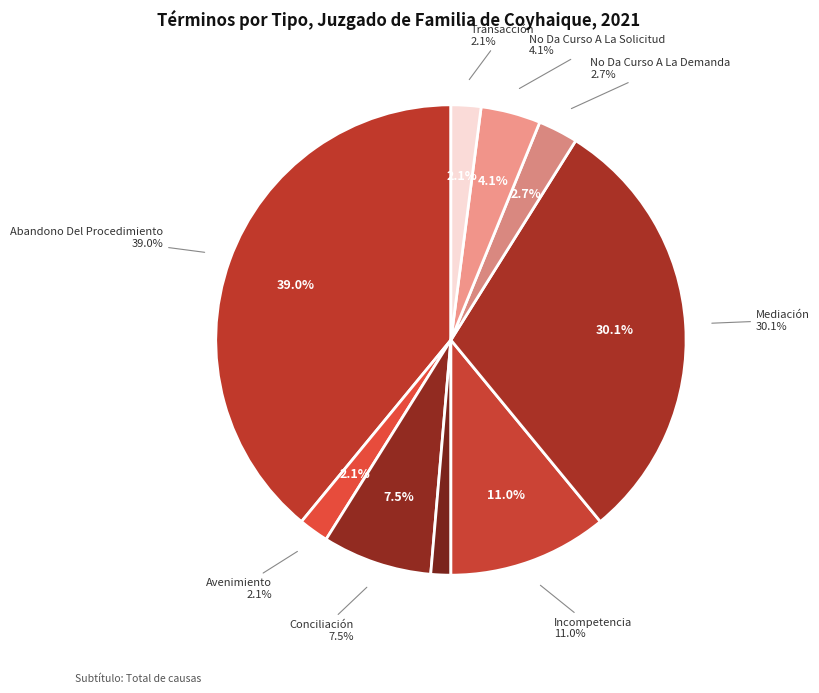

Which category has the biggest portion of the pie?

Abandono Del Procedimiento